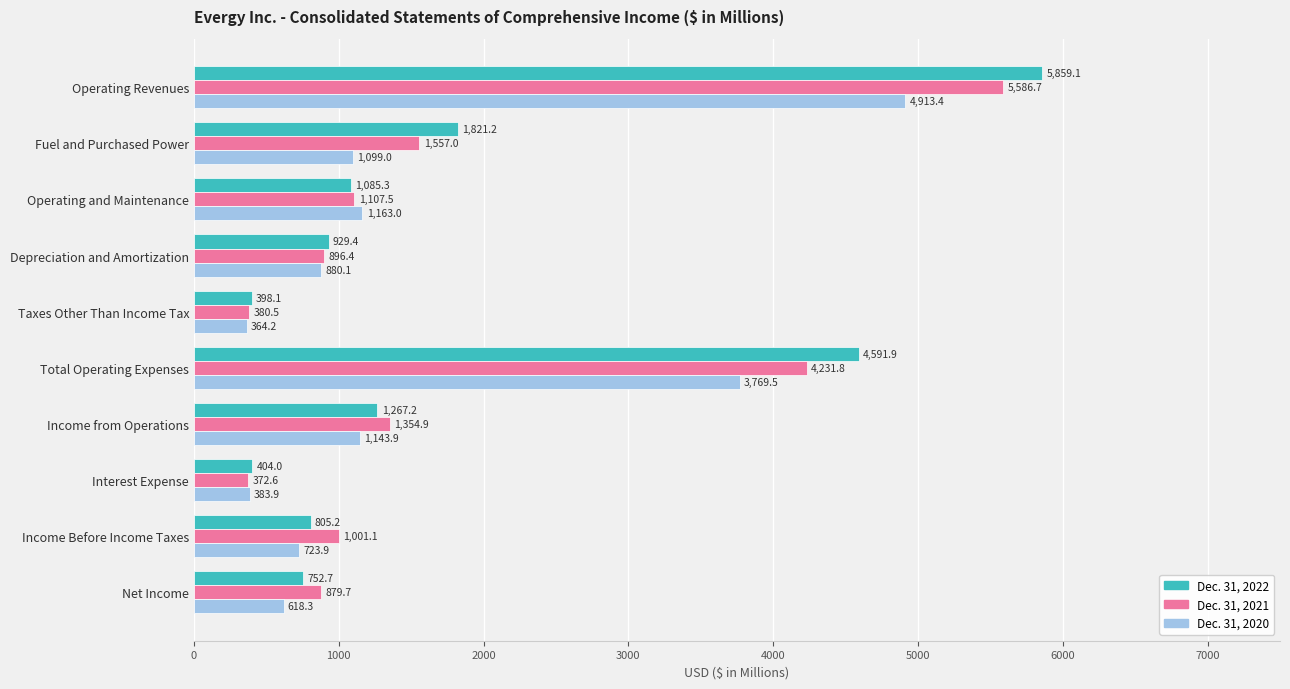

At which label does Dec. 31, 2020 reach its peak?

Operating Revenues